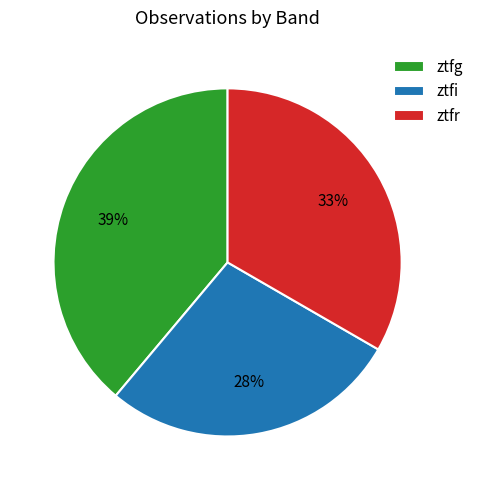

How many segments does this pie chart have?

3